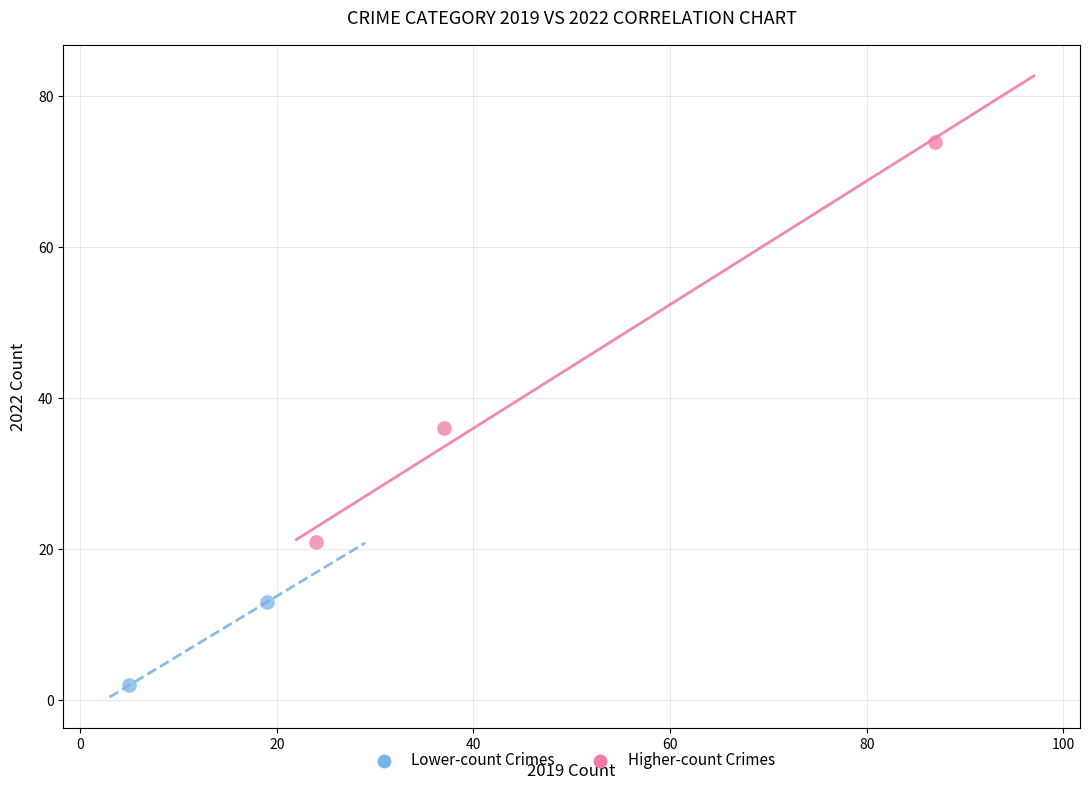

Which series contains the lowest Y value?

Lower-count Crimes